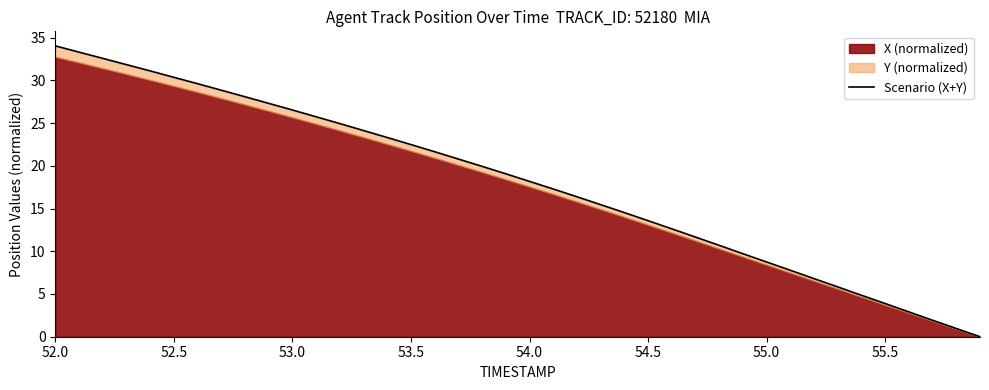

What is the difference between the maximum and minimum values?

34.0